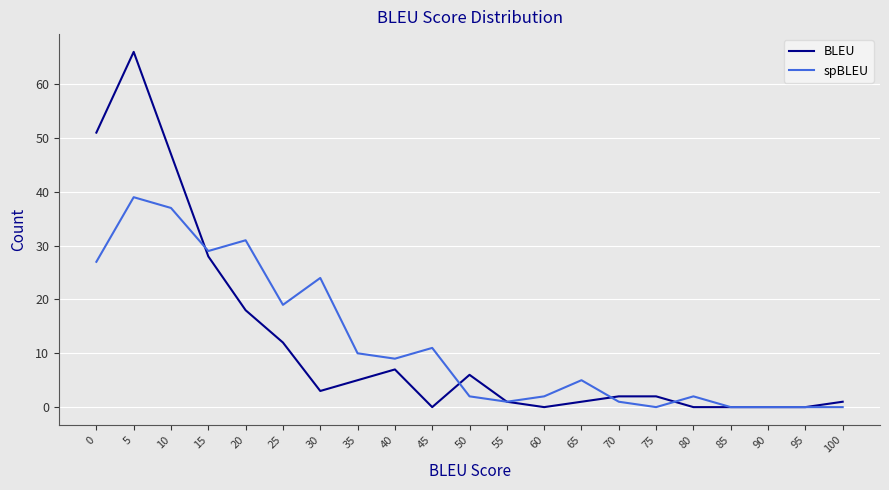

What is the total value across all series at 75?

2